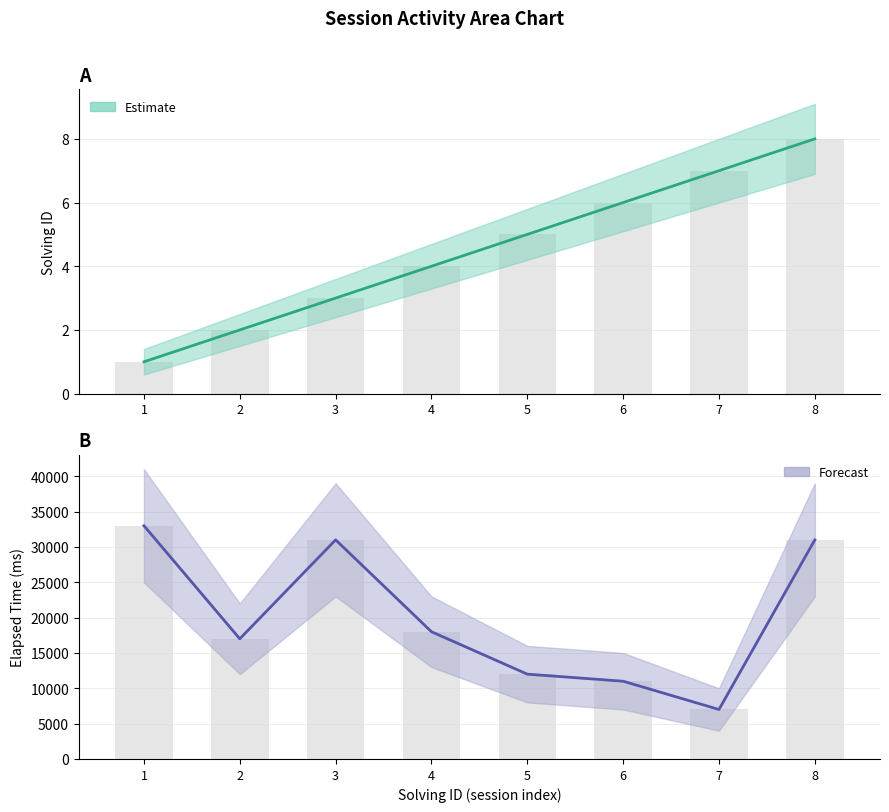

What is the sum of all solving_id values?

36